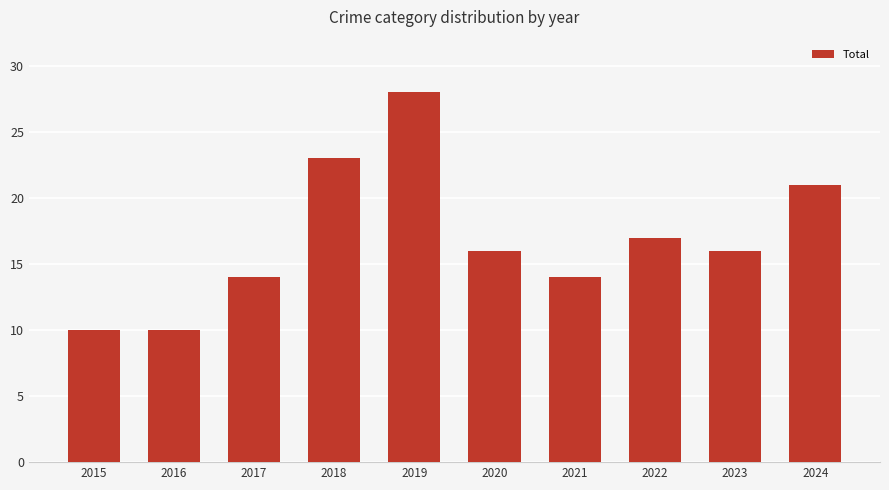

Count the number of categories in the chart.

10